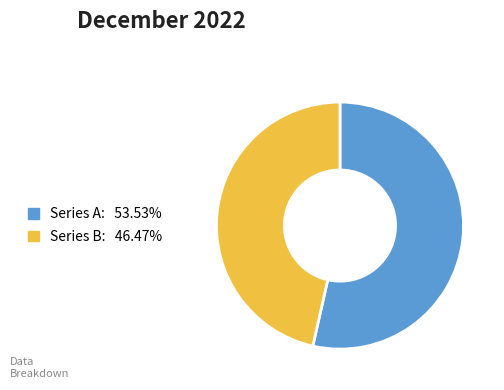

Is there a majority slice in this chart?

Yes